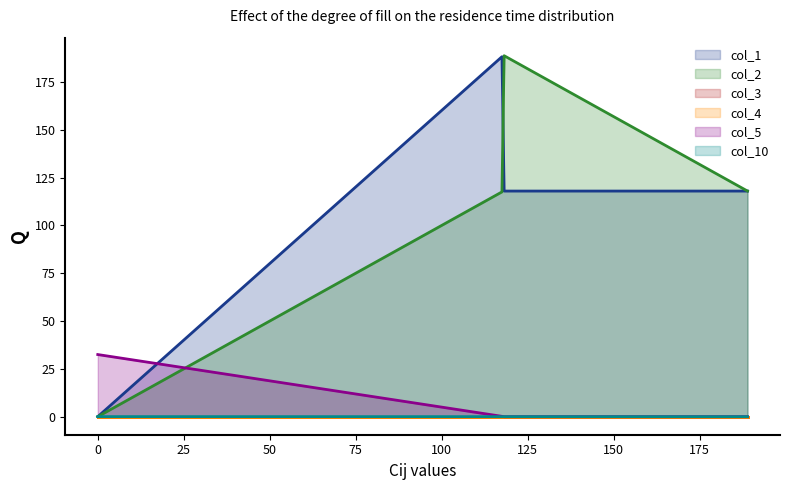

What is the average value of the col_3 series?

5.4